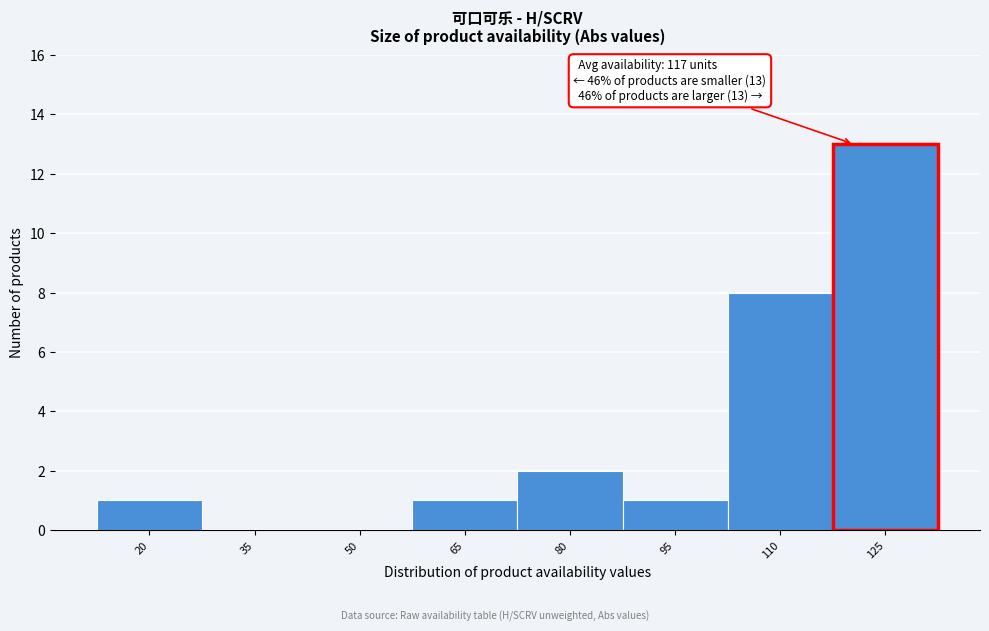

Reading left to right, transcribe all the data shown in this chart.

20=1	35=0	50=0	65=1	80=2	95=1	110=8